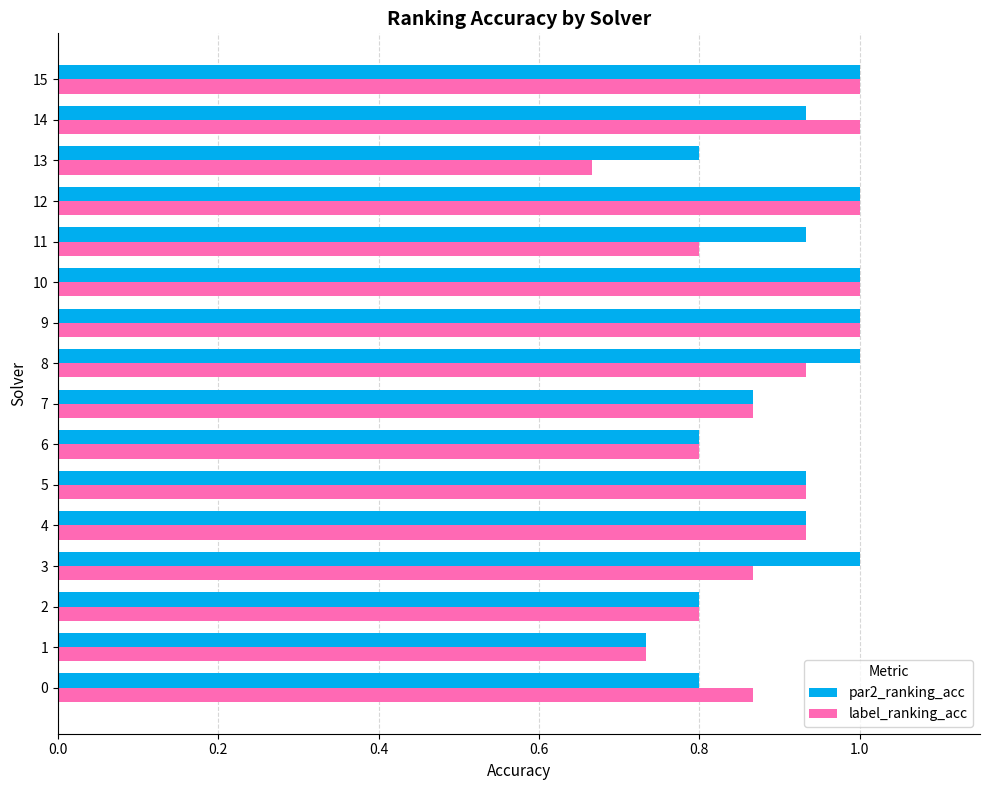

What is the sum of the label_ranking_acc values at 11 and 9?

1.8